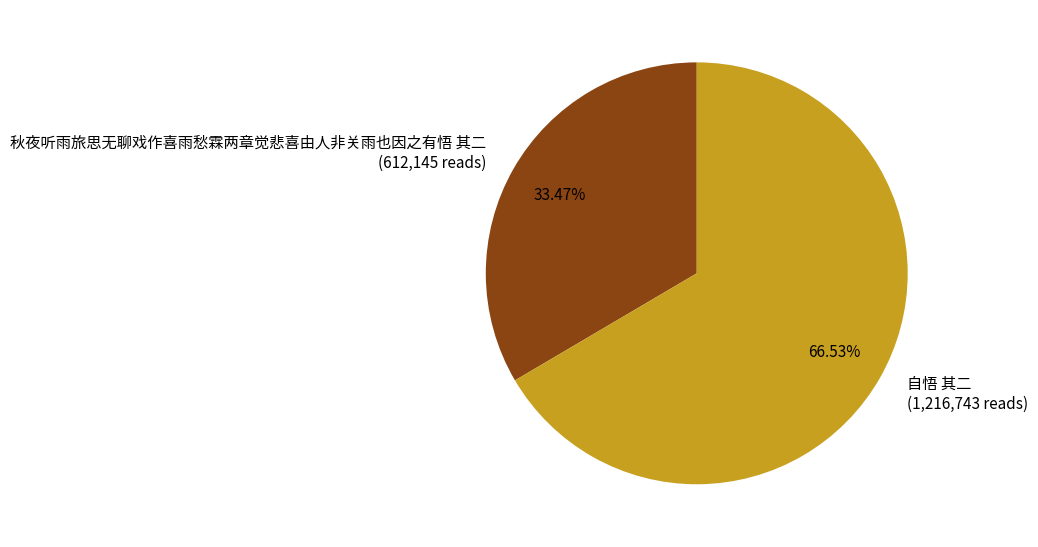

Count the number of slices in the pie.

2